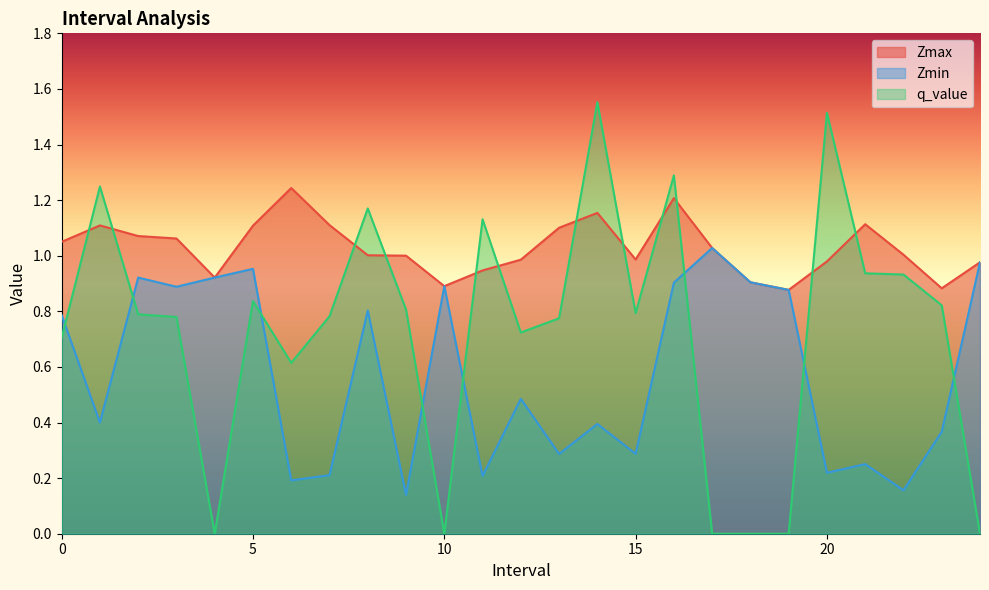

Which category has the lowest value across all series?

4.0